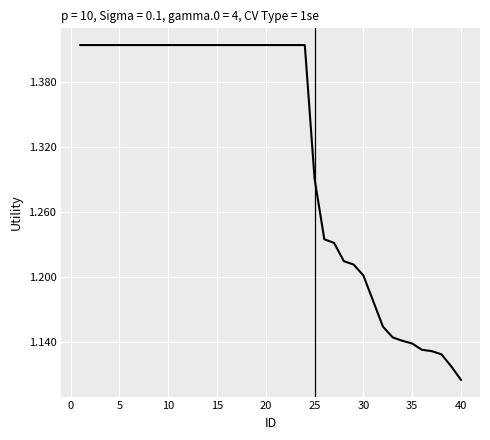

What is the difference between the maximum and minimum values?

0.3